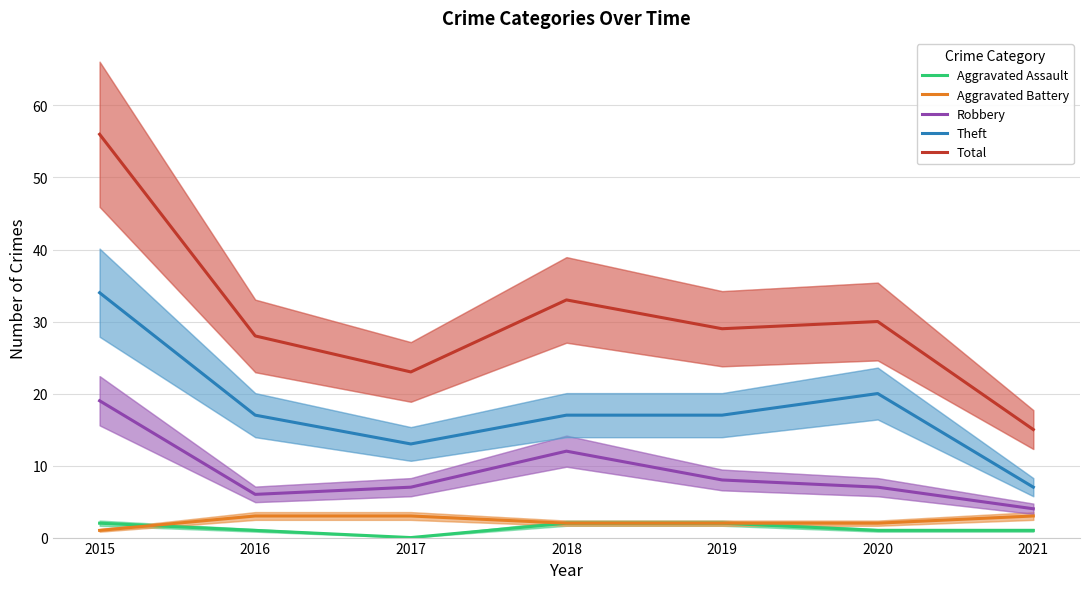

Where is the first local minimum for Robbery?

2016